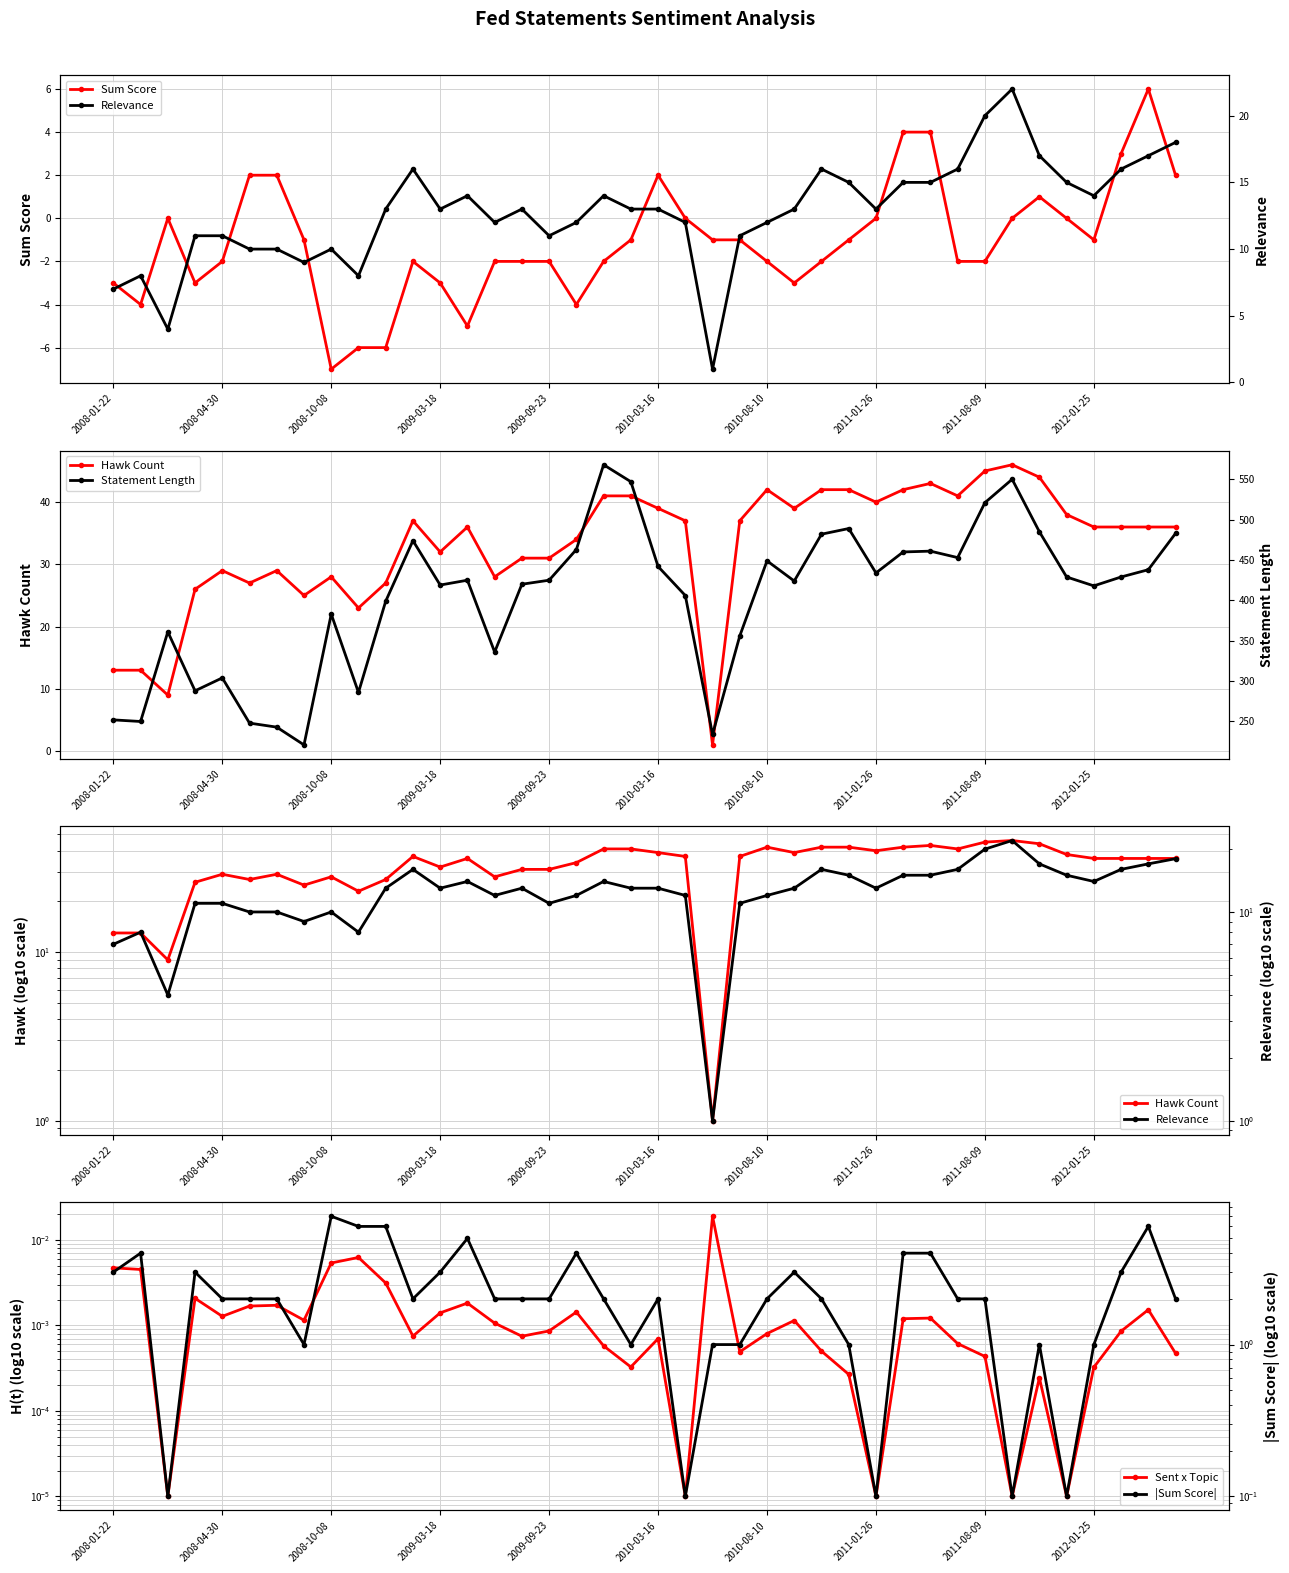

Reading left to right, extract all data points from this chart.

Sum Score: -3.0	-4.0	0.0	-3.0	-2.0	2.0	2.0	-1.0	-7.0	-6.0	-6.0	-2.0	-3.0	-5.0	-2.0	-2.0	-2.0	-4.0	-2.0	-1.0	2.0	0.0	-1.0	-1.0	-2.0	-3.0	-2.0	-1.0	0.0	4.0	4.0	-2.0	-2.0	0.0	1.0	0.0	-1.0	3.0	6.0	2.0
Hawk Count: 13.0	13.0	9.0	26.0	29.0	27.0	29.0	25.0	28.0	23.0	27.0	37.0	32.0	36.0	28.0	31.0	31.0	34.0	41.0	41.0	39.0	37.0	1.0	37.0	42.0	39.0	42.0	42.0	40.0	42.0	43.0	41.0	45.0	46.0	44.0	38.0	36.0	36.0	36.0	36.0
Sent x Topic: 0.0	0.0	0.0	0.0	0.0	0.0	0.0	0.0	0.0	0.0	0.0	0.0	0.0	0.0	0.0	0.0	0.0	0.0	0.0	0.0	0.0	0.0	0.0	0.0	0.0	0.0	0.0	0.0	0.0	0.0	0.0	0.0	0.0	0.0	0.0	0.0	0.0	0.0	0.0	0.0
Relevance: 7.0	8.0	4.0	11.0	11.0	10.0	10.0	9.0	10.0	8.0	13.0	16.0	13.0	14.0	12.0	13.0	11.0	12.0	14.0	13.0	13.0	12.0	1.0	11.0	12.0	13.0	16.0	15.0	13.0	15.0	15.0	16.0	20.0	22.0	17.0	15.0	14.0	16.0	17.0	18.0
Statement Length: 252.0	250.0	361.0	288.0	304.0	248.0	243.0	221.0	383.0	286.0	399.0	474.0	419.0	425.0	336.0	420.0	425.0	463.0	568.0	547.0	442.0	406.0	234.0	356.0	449.0	424.0	482.0	489.0	434.0	460.0	461.0	453.0	521.0	550.0	485.0	429.0	418.0	429.0	438.0	483.0
|Sum Score|: 3.0	4.0	0.1	3.0	2.0	2.0	2.0	1.0	7.0	6.0	6.0	2.0	3.0	5.0	2.0	2.0	2.0	4.0	2.0	1.0	2.0	0.1	1.0	1.0	2.0	3.0	2.0	1.0	0.1	4.0	4.0	2.0	2.0	0.1	1.0	0.1	1.0	3.0	6.0	2.0